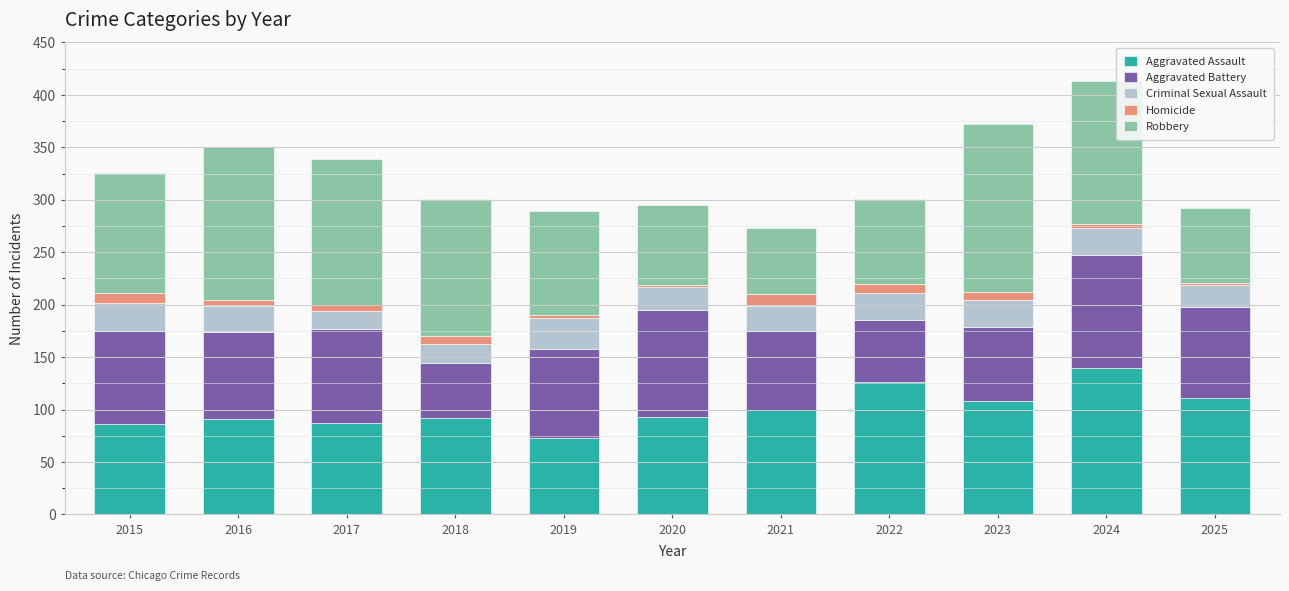

Is it true that Aggravated Assault equals 191 at 2025?

False